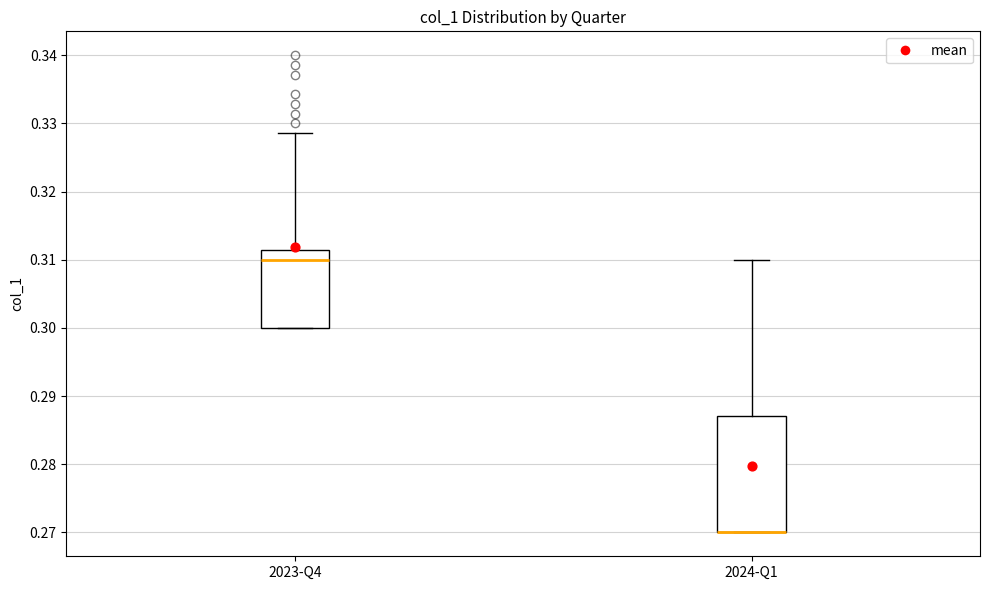

Reading left to right, transcribe this box plot: for each box, give where its median line is, the range the box spans, and where its two whiskers end, as read against the y-axis. The values are not printed on the chart, so give them approximately, as read against the axis.

2023-Q4: median 0.310, box 0.300 to 0.311, whiskers 0.300 to 0.329
2024-Q1: median 0.270 (drawn on the box's lower edge), box 0.270 to 0.287, whiskers 0.270 to 0.310